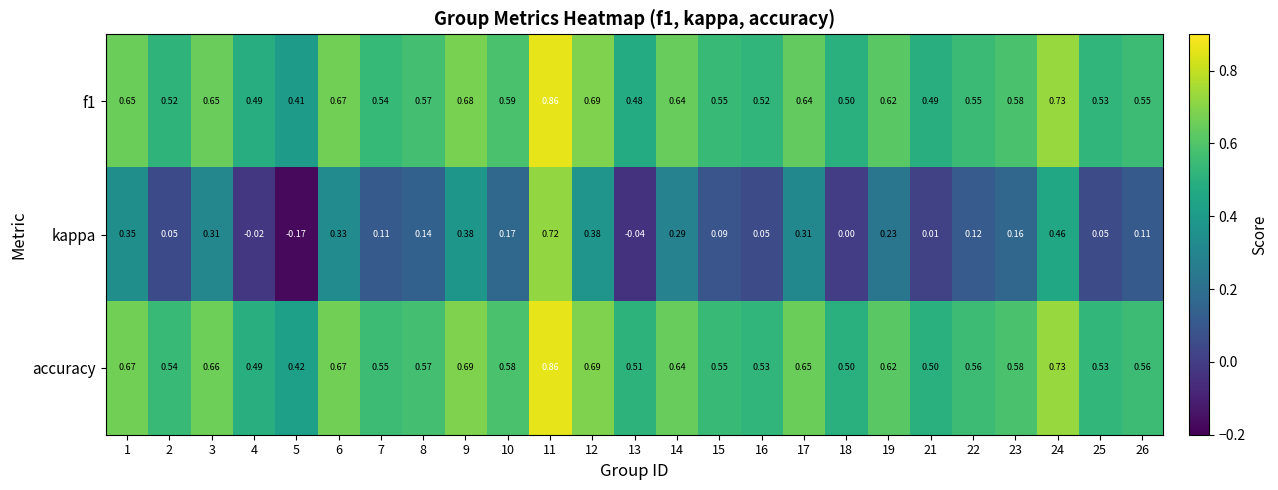

Which series has the largest range (max minus min)?

kappa